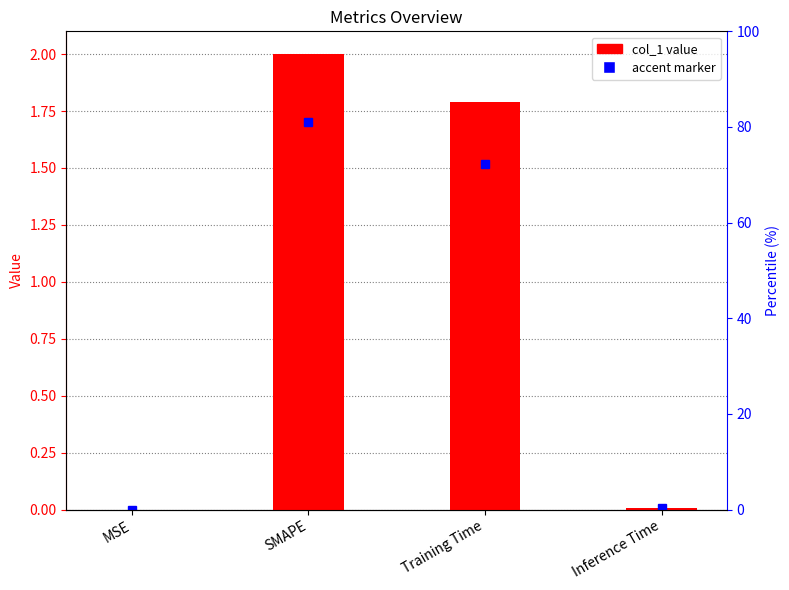

List the labels in order of value, largest first.

SMAPE, Training Time, Inference Time, MSE